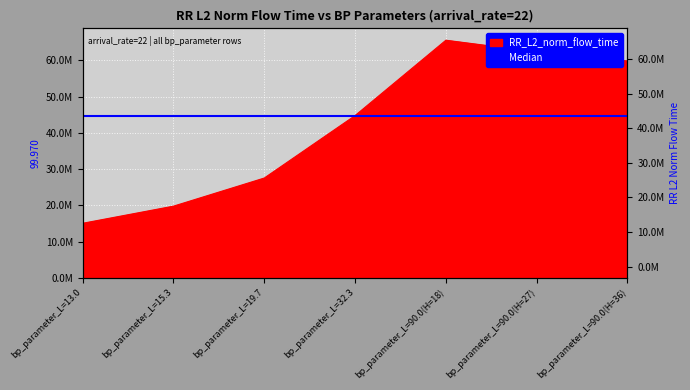

Reading right to left, extract all data points from this chart.

59867954.0	62354454.0	65591888.9	44791846.0	27547544.7	19787966.6	15059758.5